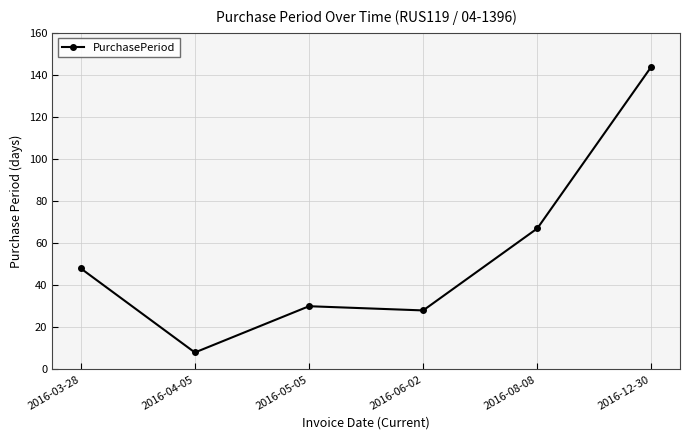

List the labels in order of value, largest first.

2016-12-30, 2016-08-08, 2016-03-28, 2016-05-05, 2016-06-02, 2016-04-05